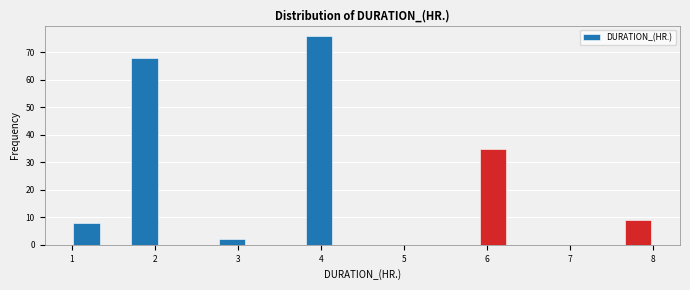

Around what value on the x-axis is the tallest bar? Give the approximate position of its centre, as read against the axis.

4.0